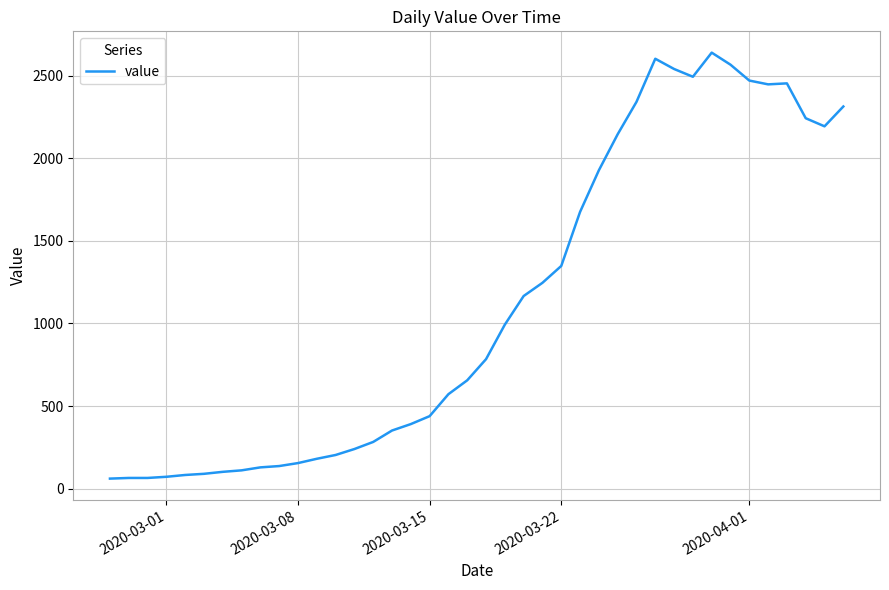

What is the difference between the maximum and minimum values?

2578